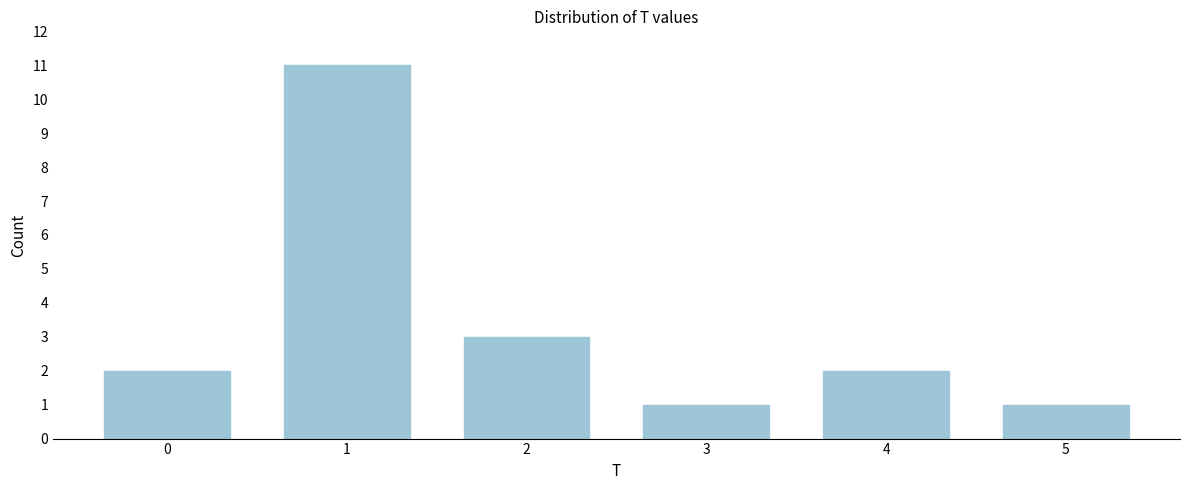

Reading right to left, transcribe all the data shown in this chart.

5=1	4=2	3=1	2=3	1=11	0=2